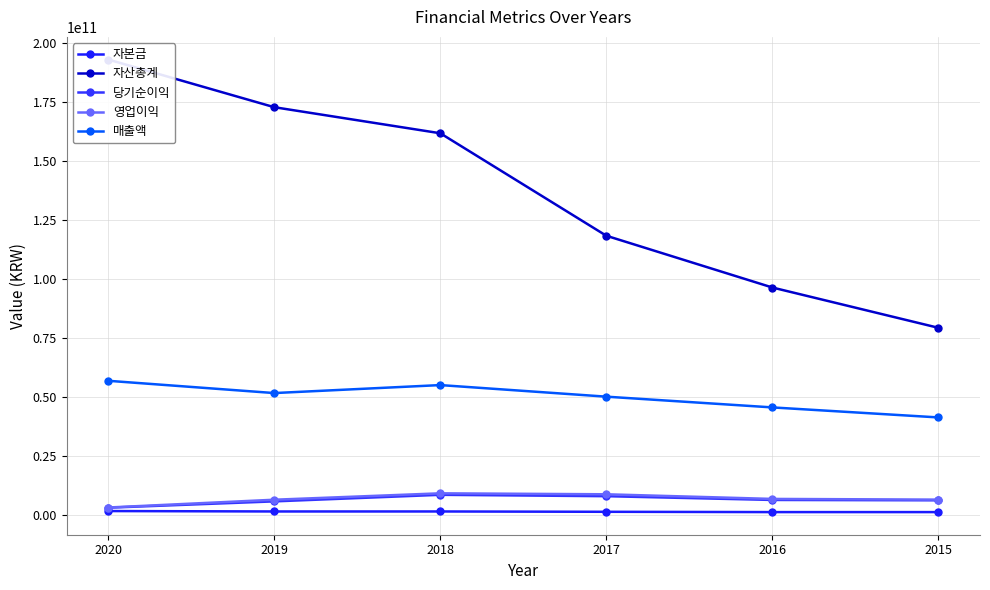

What is the minimum value for 영업이익?

3276421427